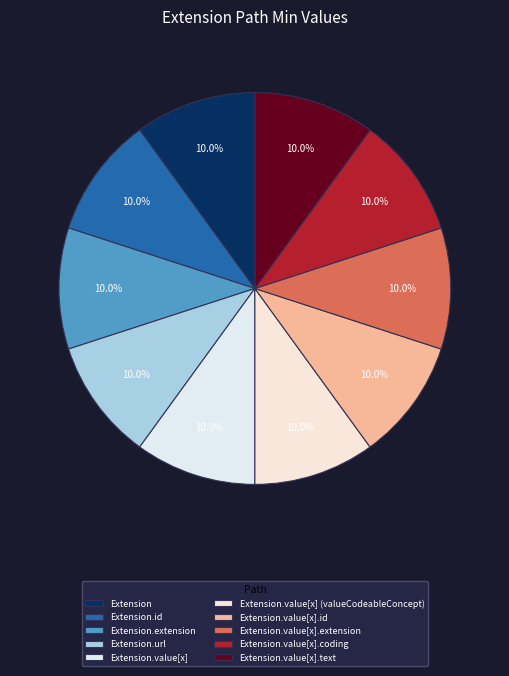

To the nearest percent, what is the average slice percentage?

10%